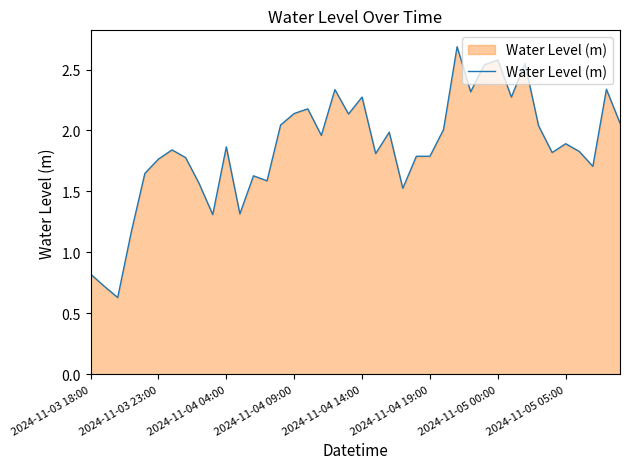

True or false: there are more than 1 points higher than both neighbors.

True